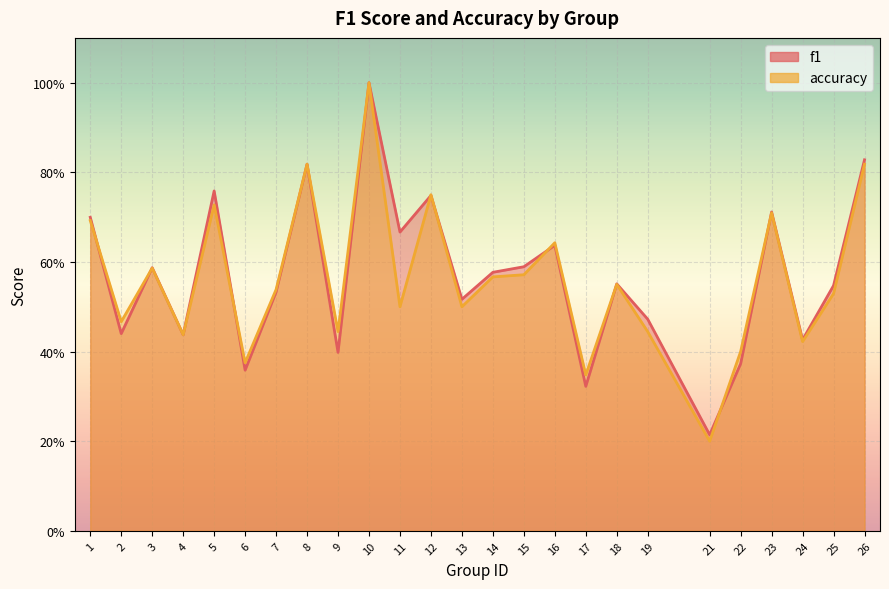

Which has a higher value, 22 or 12?

12